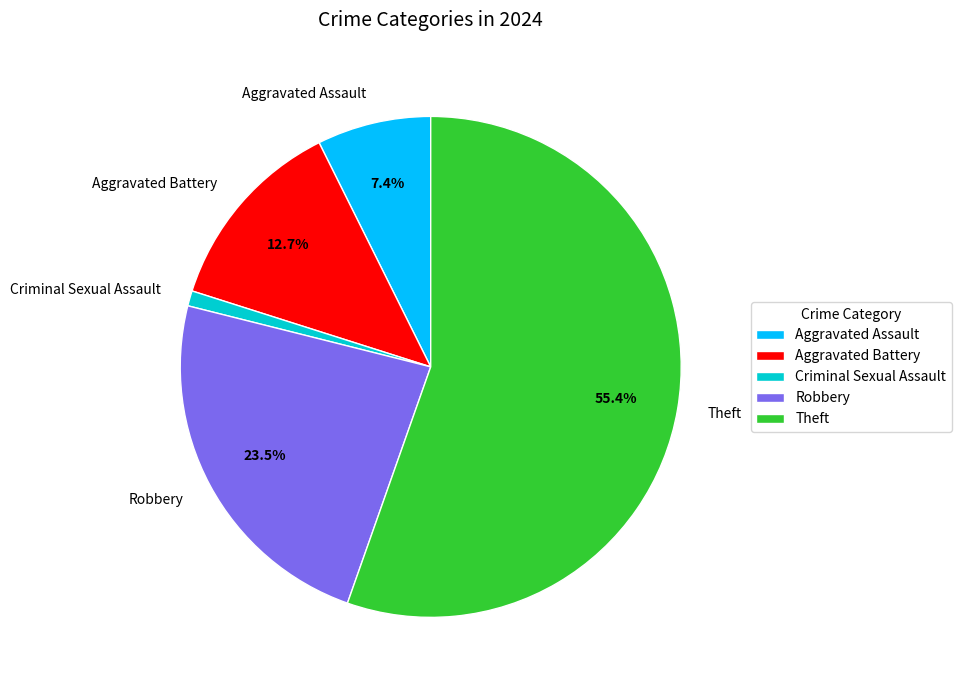

Which category accounts for the majority?

Theft